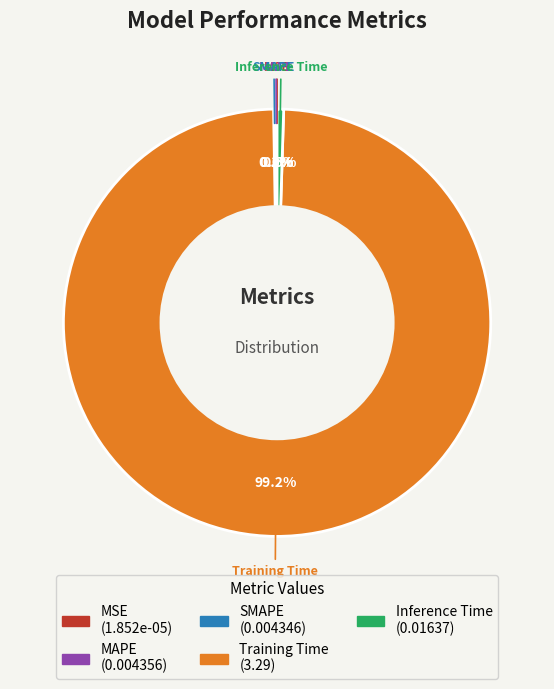

Which category has the biggest portion of the pie?

Training Time